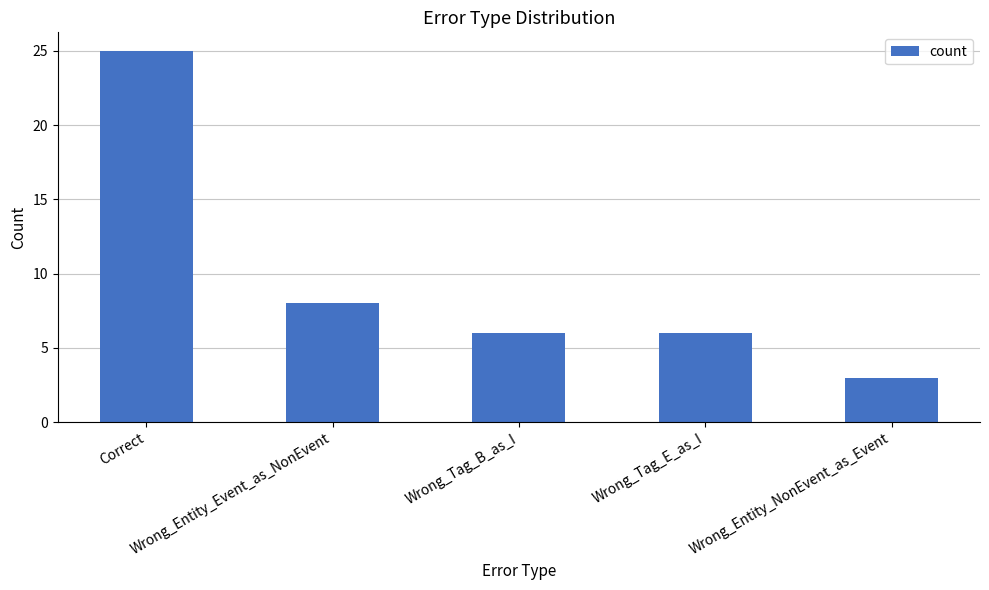

True or false: the data shows 38 at Correct.

False